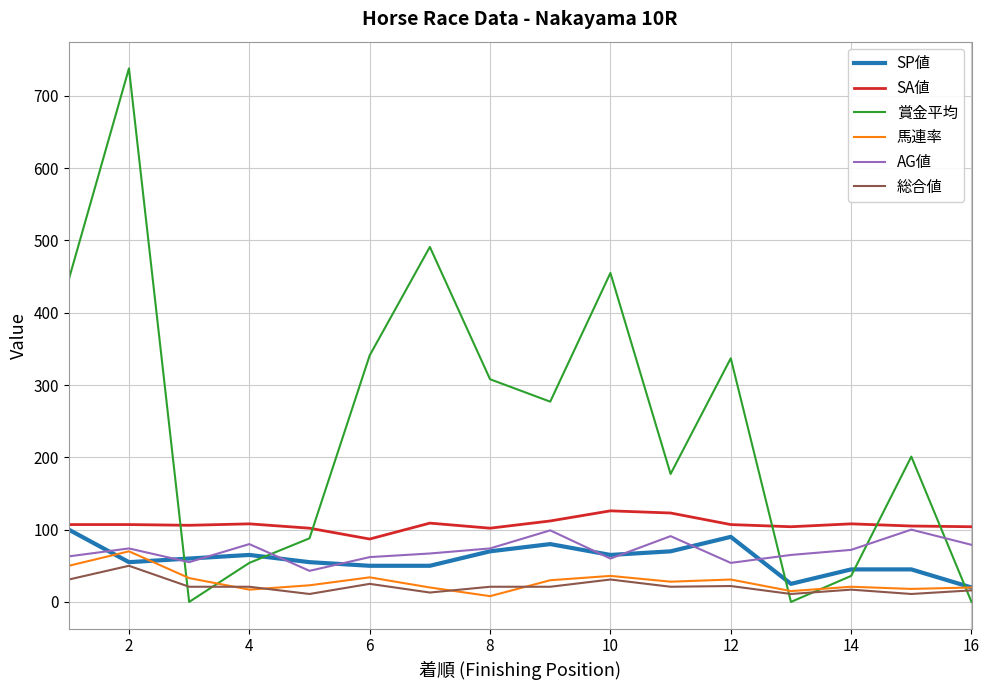

What is the difference between the second highest and minimum values in the AG値 series?

56